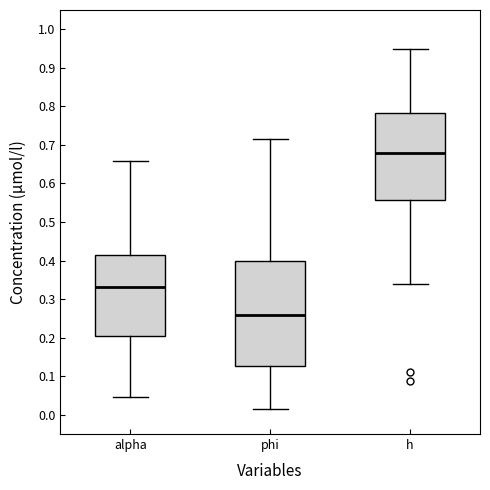

Reading left to right, read every box against the y-axis: the position of its median line, the range the box covers, and the ends of its whiskers. The values are not printed on the chart, so give them approximately, as read against the axis.

alpha: median 0.33, box 0.21 to 0.41, whiskers 0.04 to 0.66
phi: median 0.26, box 0.13 to 0.40, whiskers 0.01 to 0.72
h: median 0.68, box 0.56 to 0.78, whiskers 0.34 to 0.95